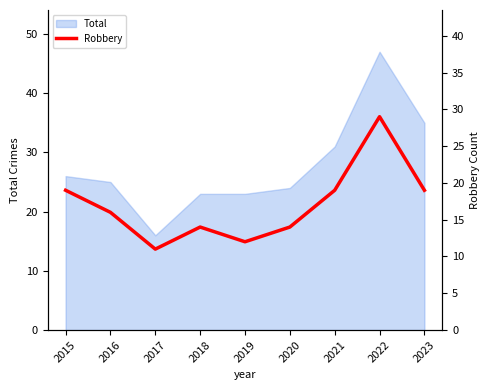

Reading left to right, transcribe all the data shown in this chart.

2015=19	2016=16	2017=11	2018=14	2019=12	2020=14	2021=19	2022=29	2023=19